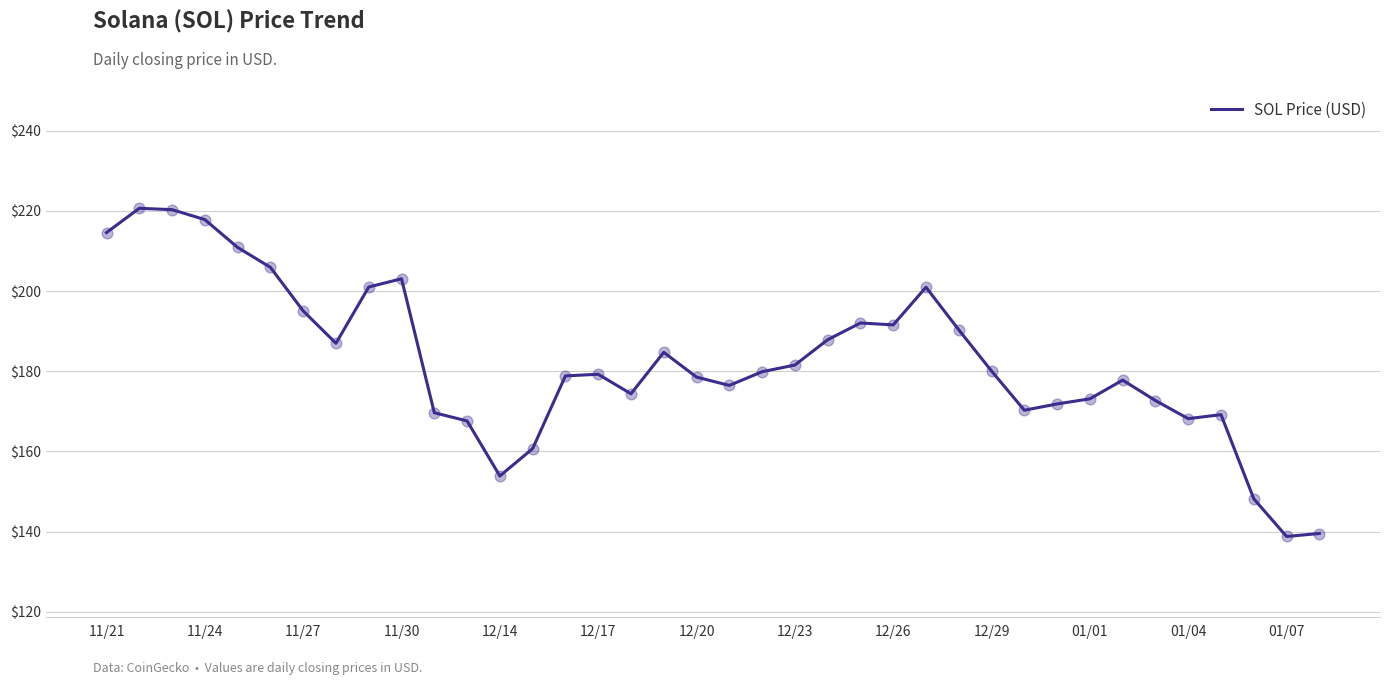

What is the smallest value displayed?

138.8